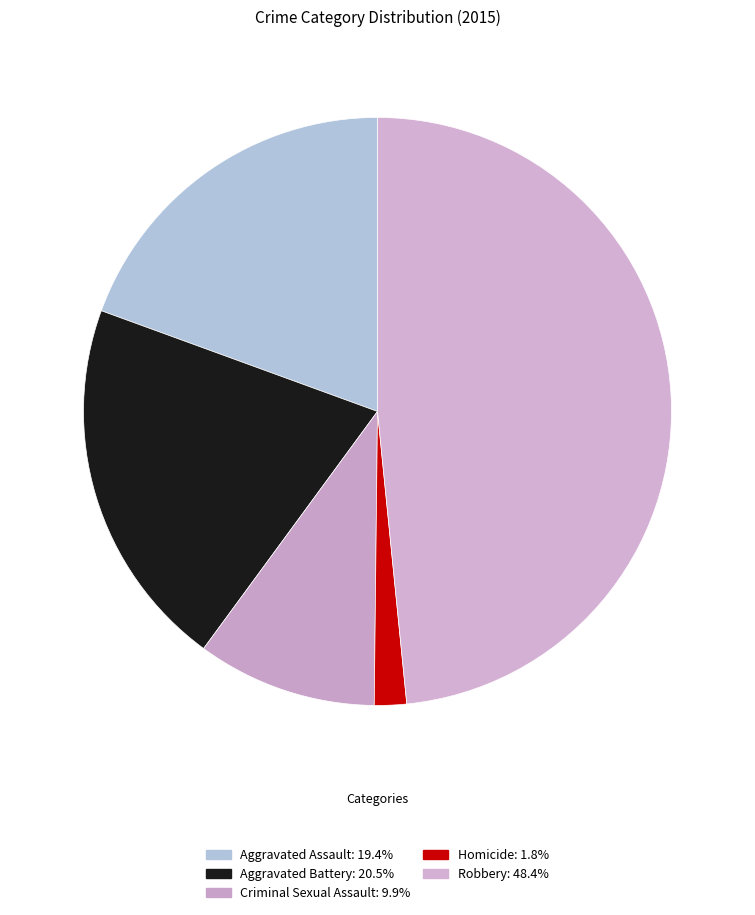

How many segments does this pie chart have?

5